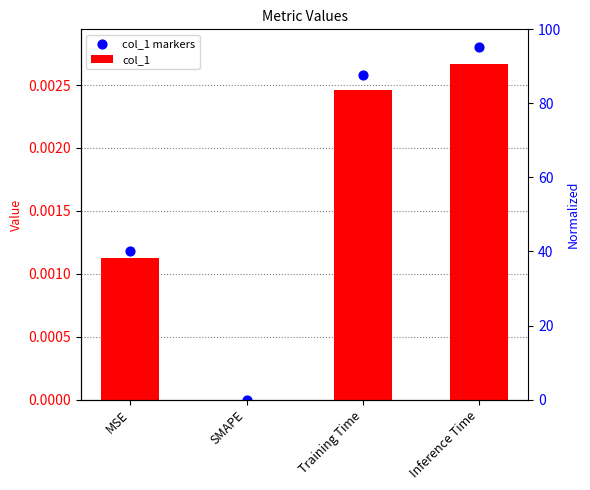

Which series has the largest total across all categories?

col_1 markers